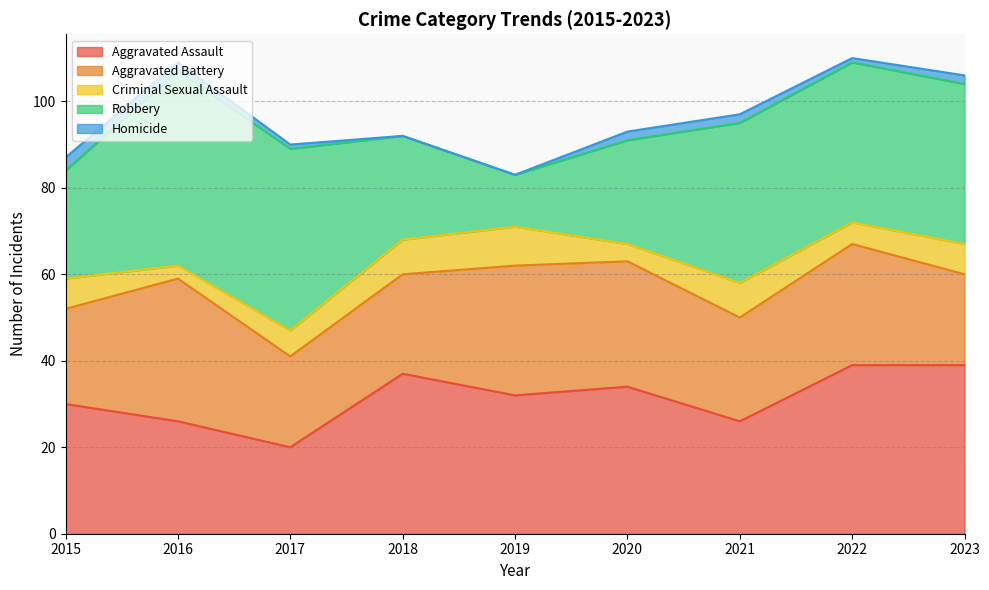

Reading left to right, list all the values displayed in this chart.

Aggravated Assault: 30	26	20	37	32	34	26	39	39
Aggravated Battery: 22	33	21	23	30	29	24	28	21
Criminal Sexual Assault: 7	3	6	8	9	4	8	5	7
Robbery: 25	45	42	24	12	24	37	37	37
Homicide: 3	2	1	0	0	2	2	1	2